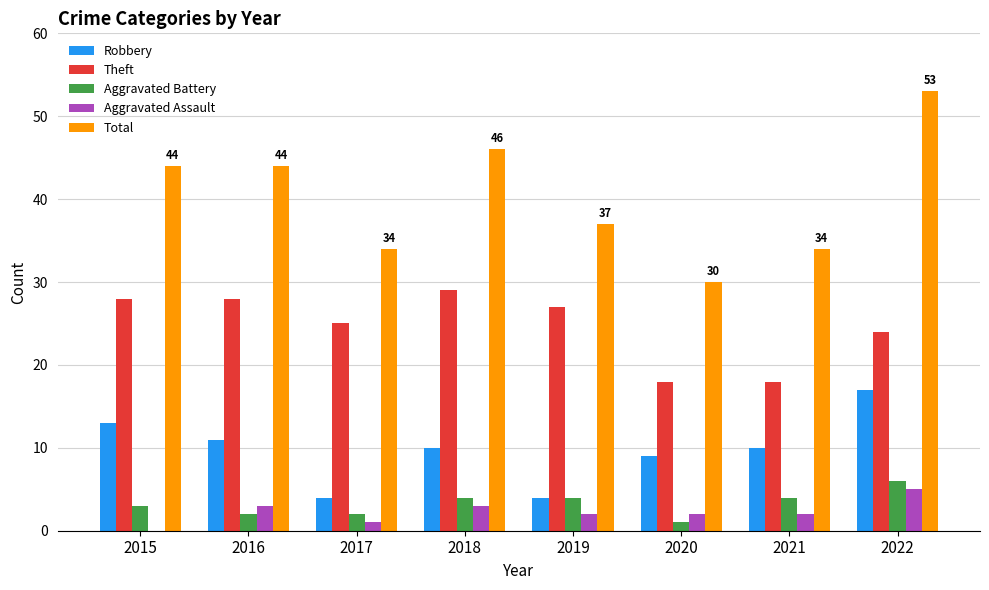

True or false: Aggravated Battery has a value of 3 at 2015.

True